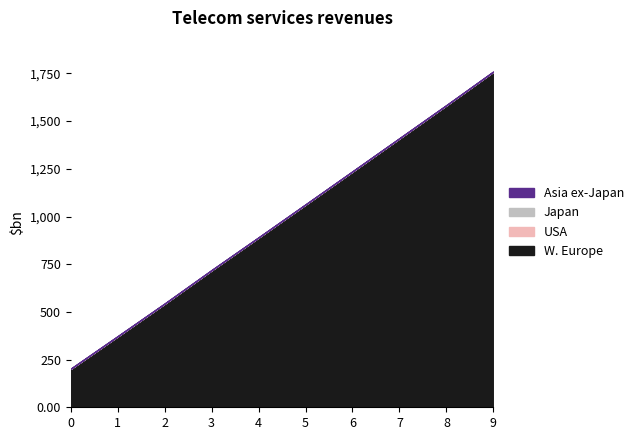

The value of W. Europe at 3 is 718.0. True or false?

True